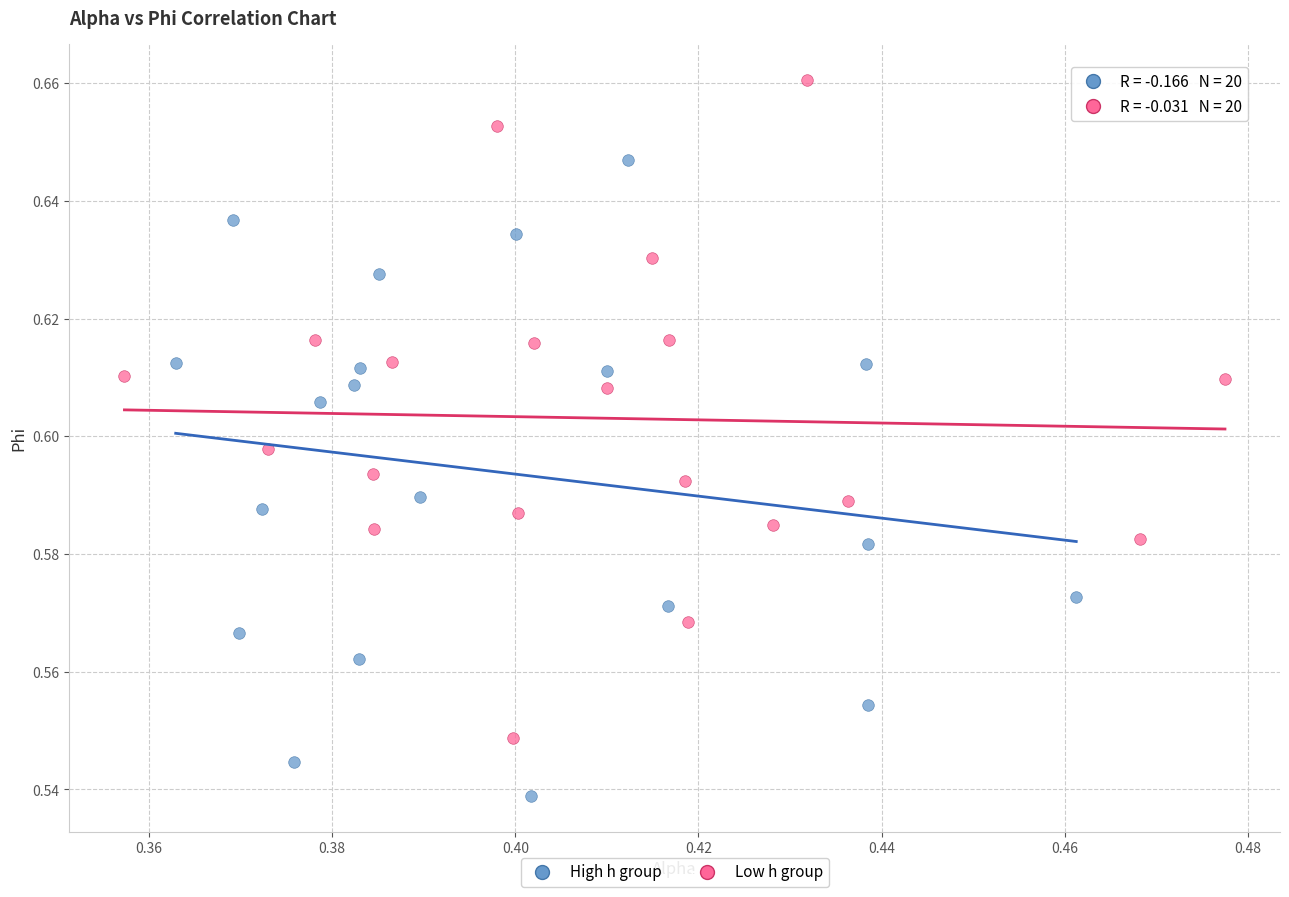

Which series contains the highest Y value?

Low h group